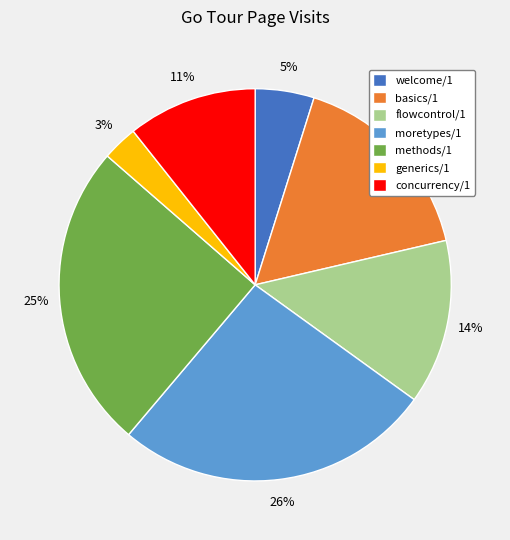

Combined, do welcome/1 and basics/1 account for over 50%?

No